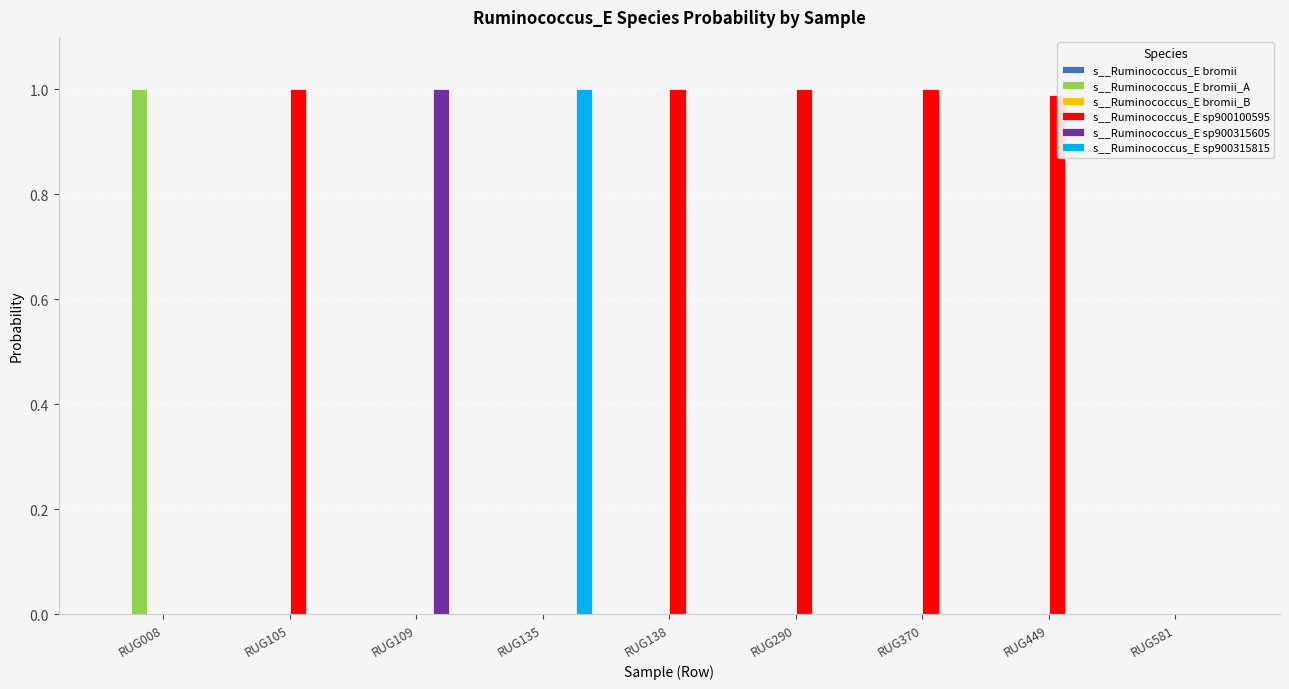

True or false: s__Ruminococcus_E sp900315815 has a value of 0.0 at RUG105.

True